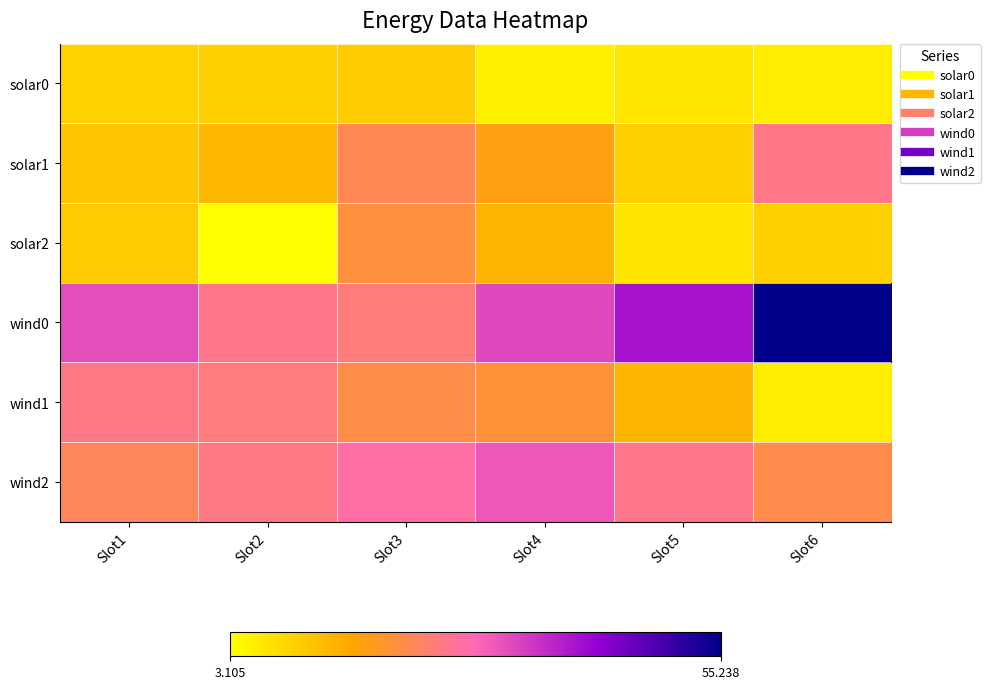

Which has a higher value, Slot6 or Slot3?

Slot3